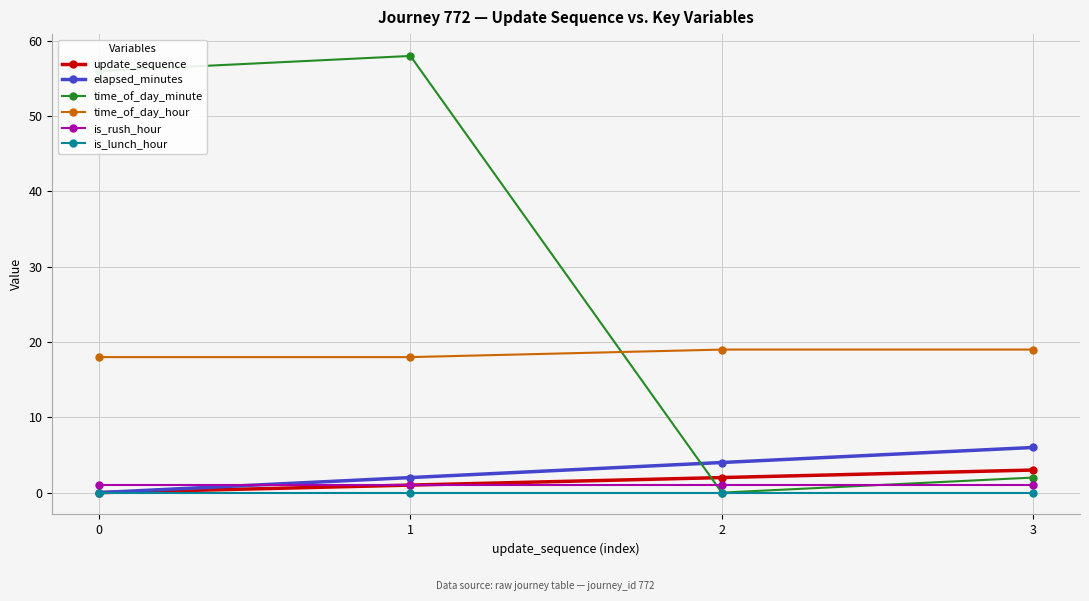

How many lines are shown in the chart?

6